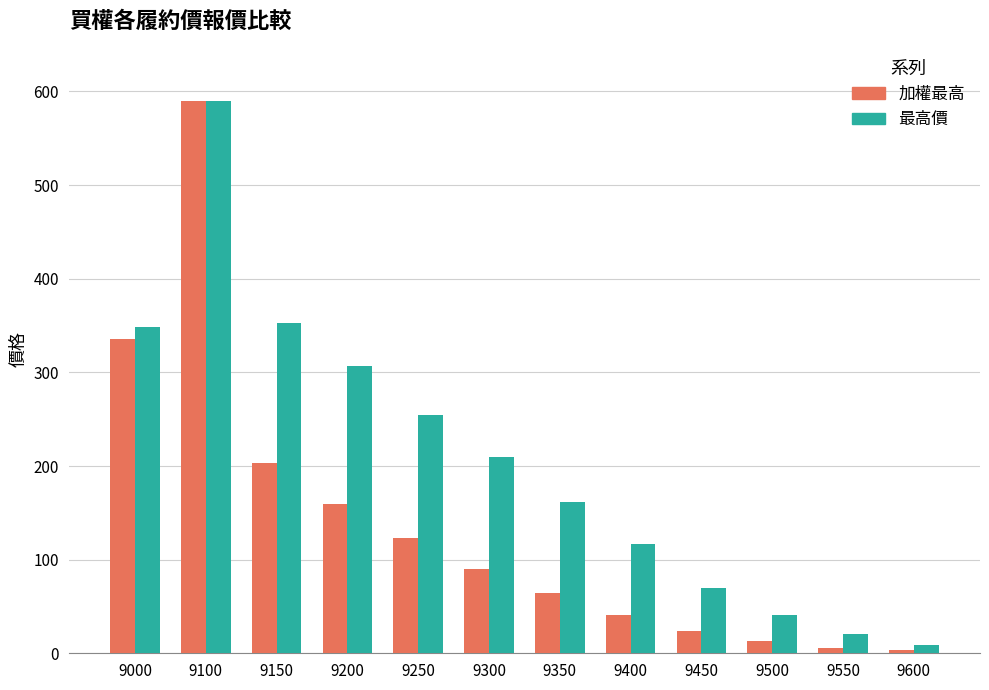

Reading left to right, what are all the values shown in this chart?

加權最高: 9000=336.0	9100=590.0	9150=203.0	9200=159.0	9250=123.0	9300=90.0	9350=64.0	9400=41.0	9450=24.0	9500=13.0	9550=6.0	9600=3.1
最高價: 9000=349.0	9100=590.0	9150=353.0	9200=307.0	9250=255.0	9300=210.0	9350=162.0	9400=117.0	9450=70.0	9500=40.5	9550=21.0	9600=9.0